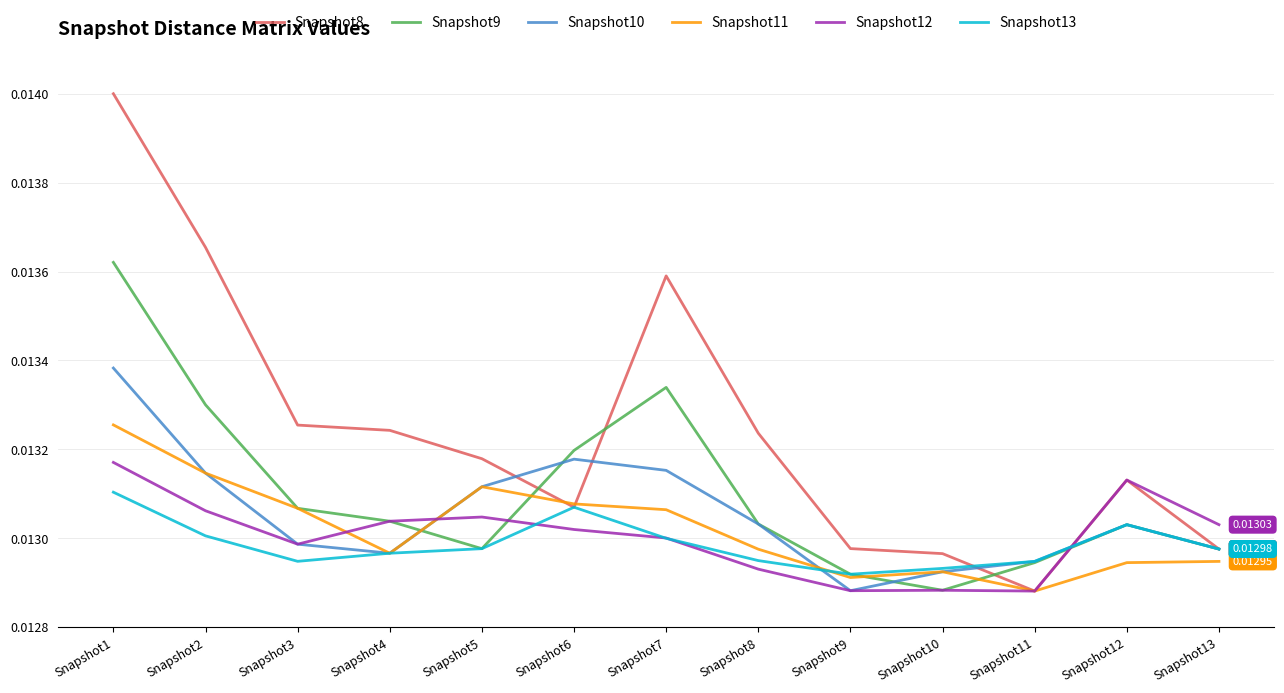

True or false: Snapshot9 and Snapshot13 intersect in this chart.

True